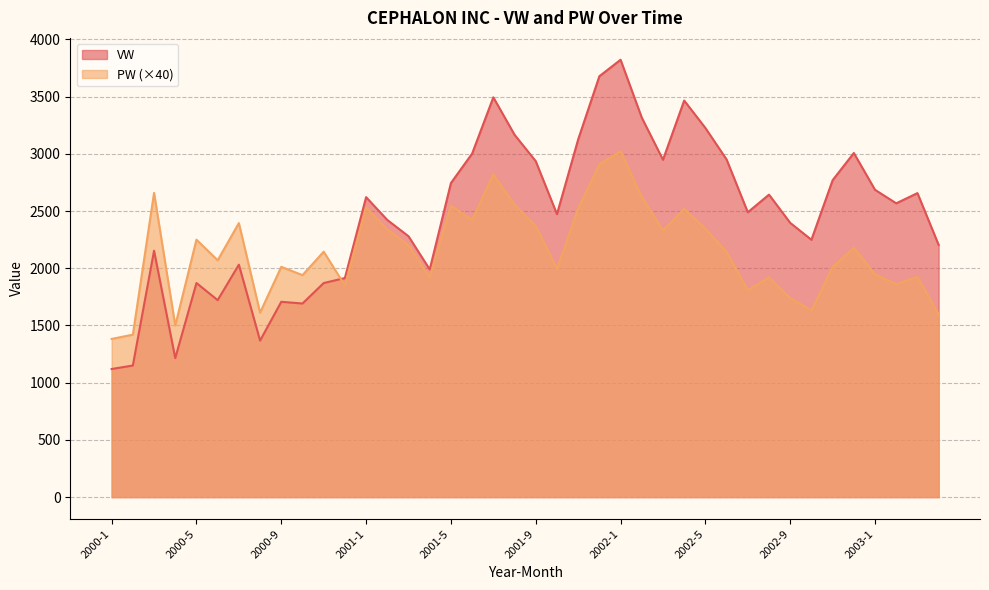

The value of PW at 2001-11 is 558.0. True or false?

False